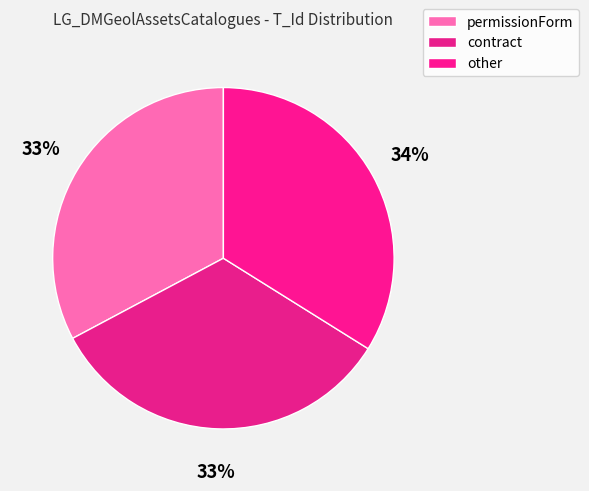

What is the ratio of the value at permissionForm to the value at contract?

1.0